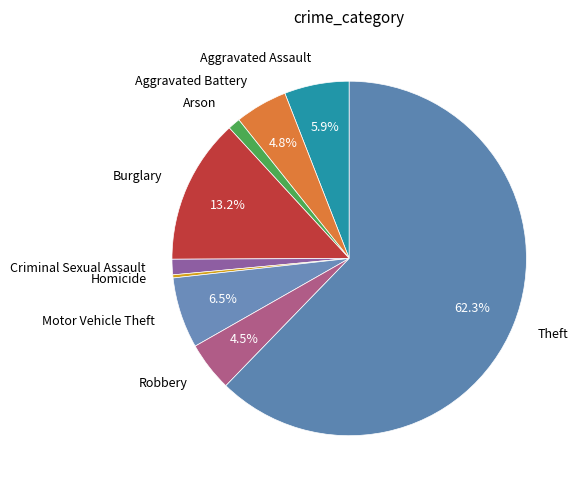

Does Theft represent more than half of the total?

Yes